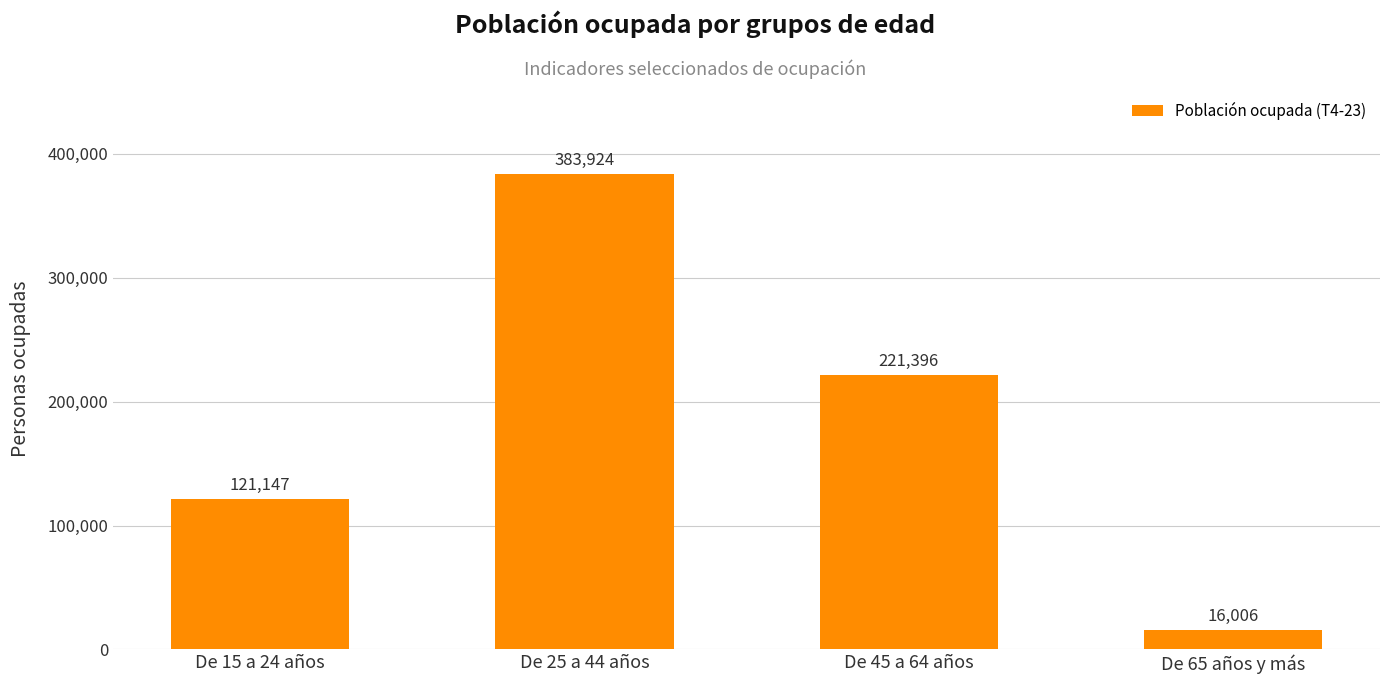

The chart shows a value of 383924 at De 25 a 44 años. True or false?

True